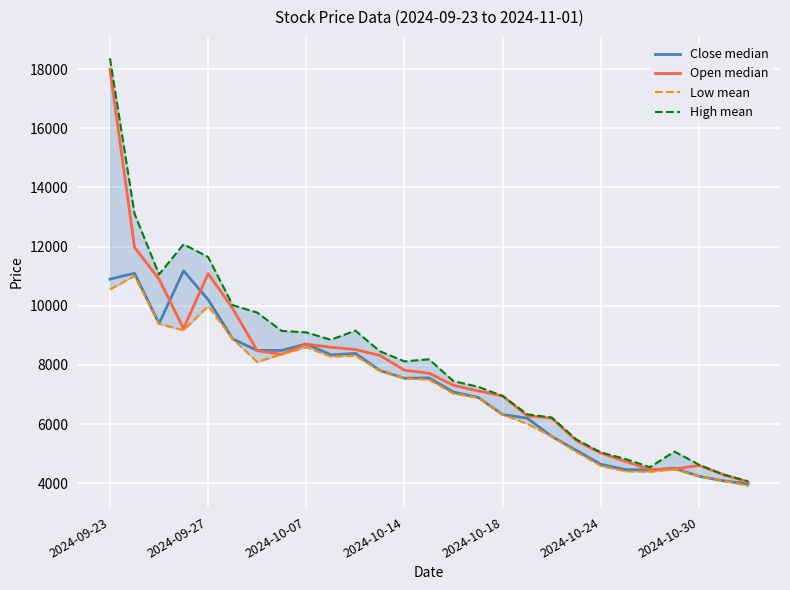

What is the sum of all Open median values?

208560